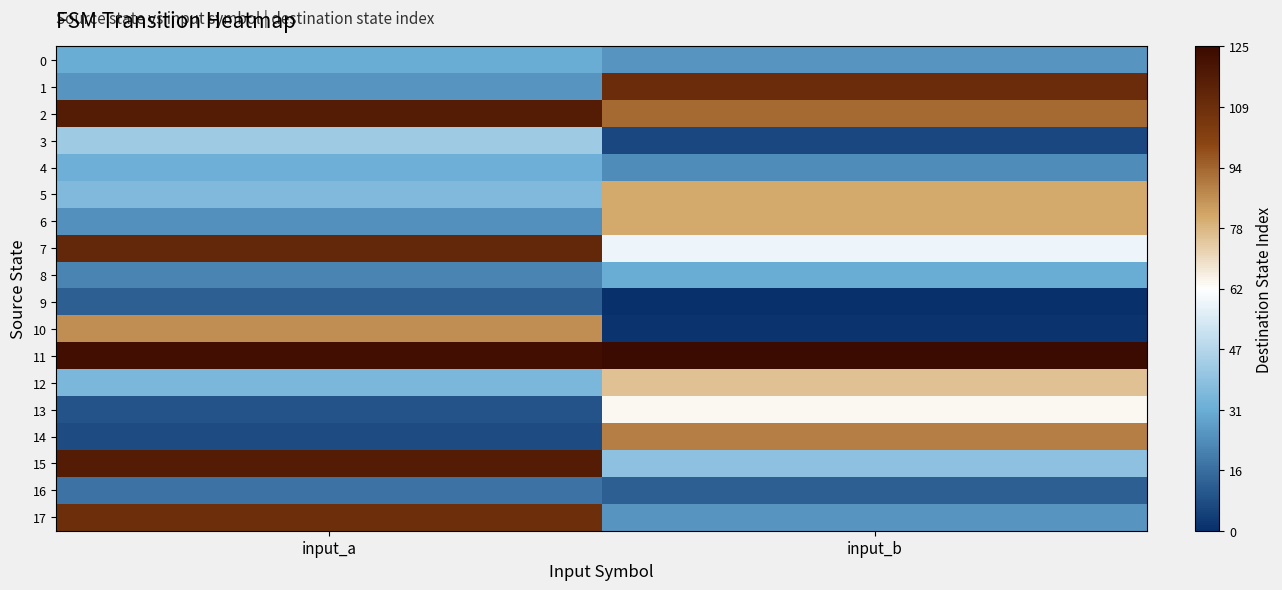

Which category has the lowest value across all series?

input_b